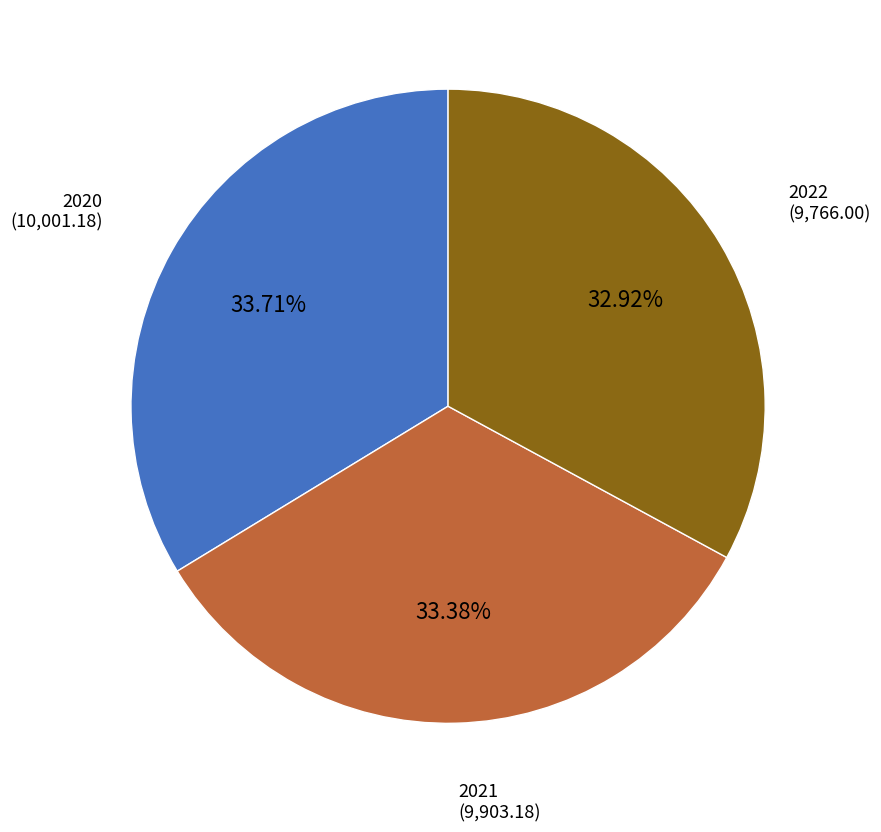

What percentage is the 2020 slice, to the nearest percent?

34%